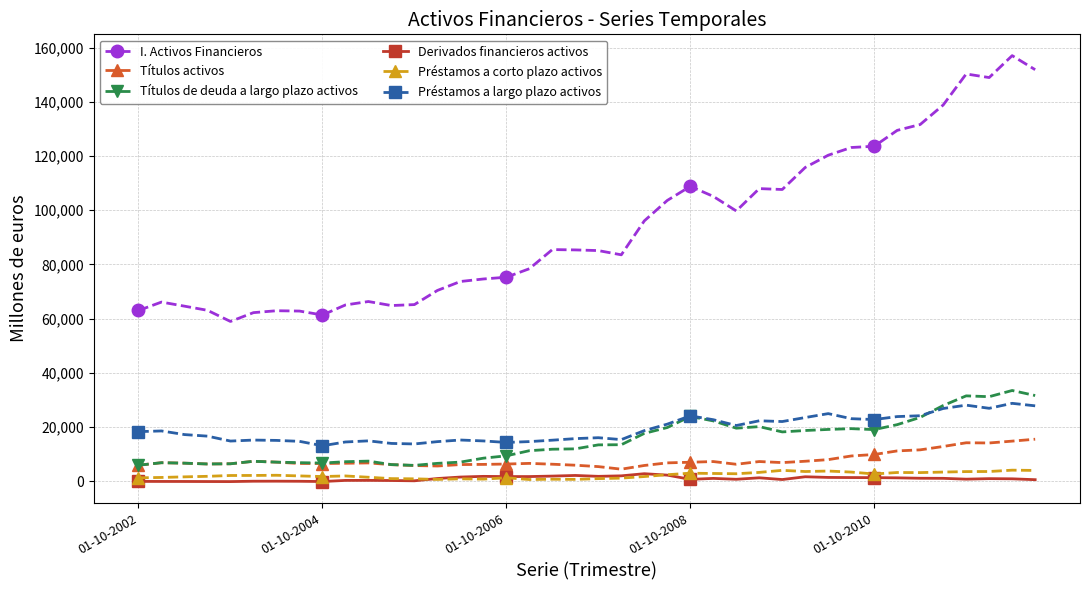

At how many categories does at least one series exceed 55187?

40